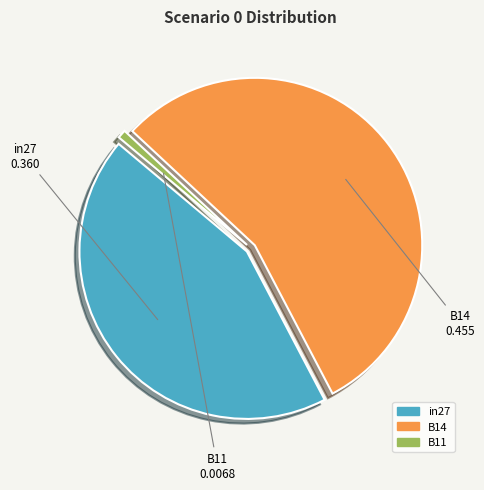

Which slice is the smallest?

B11